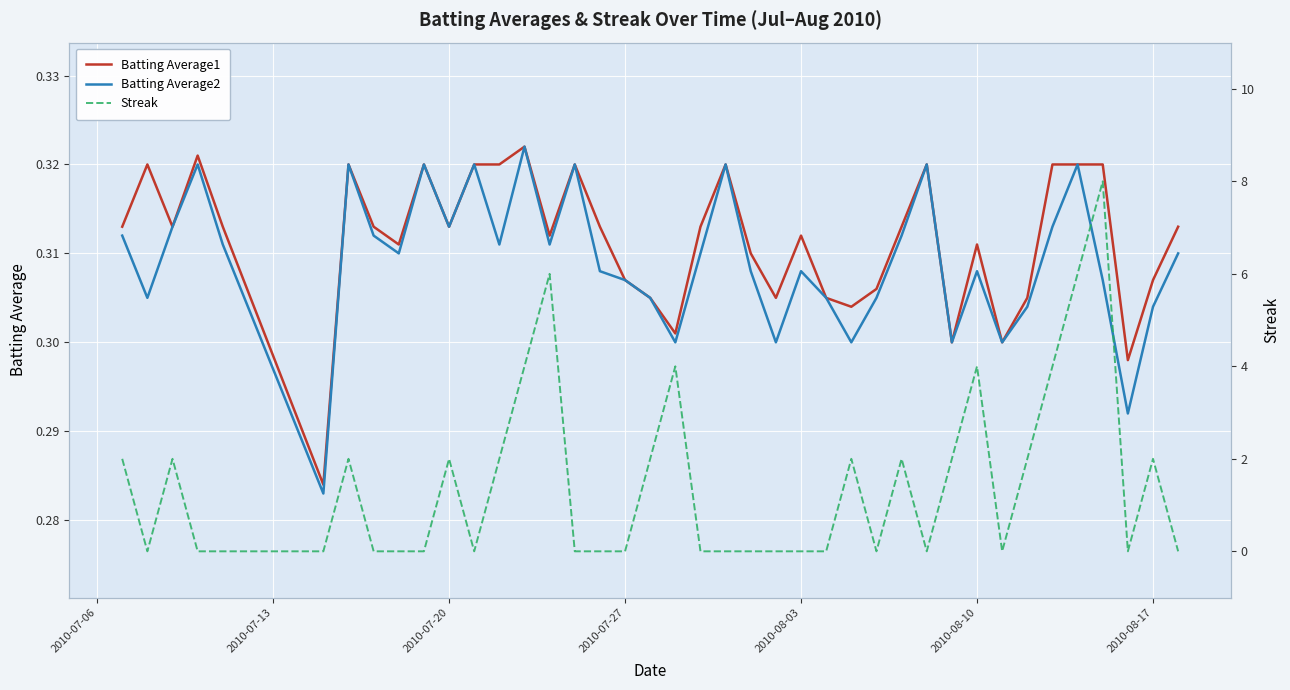

True or false: Batting Average1 and Batting Average2 intersect in this chart.

False